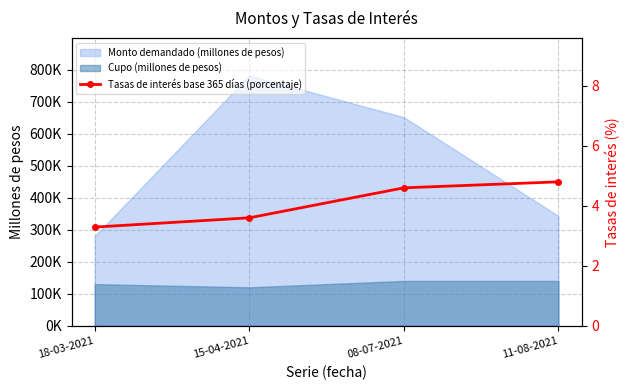

Does the chart have visible grid lines?

Yes